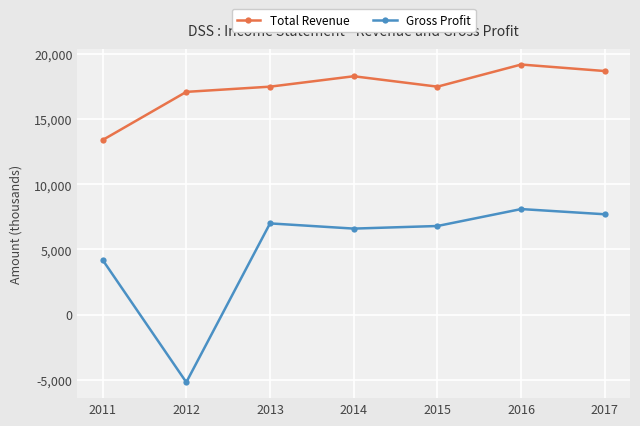

What is the spread (max minus min) of values at 2012?

22300